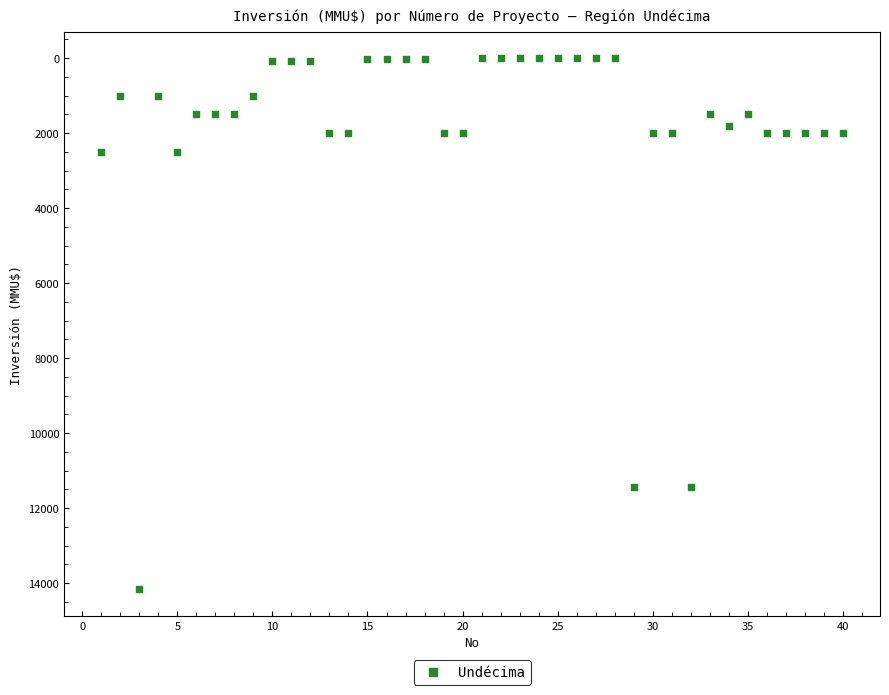

What is the range of Y values (max minus min)?

14165